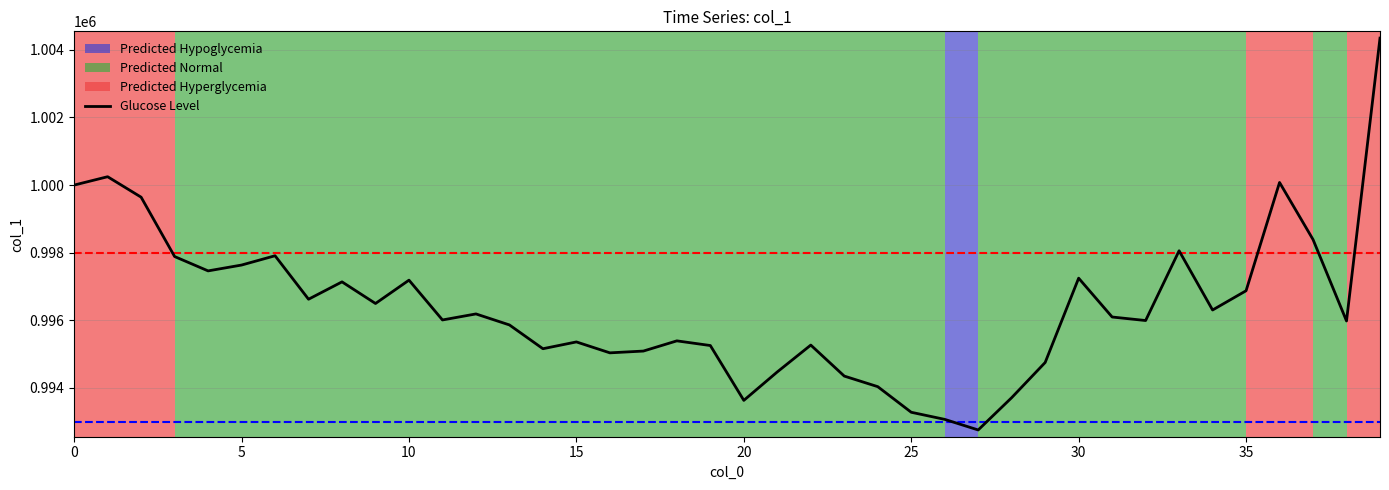

What is the maximum value shown in the chart?

1004347.3